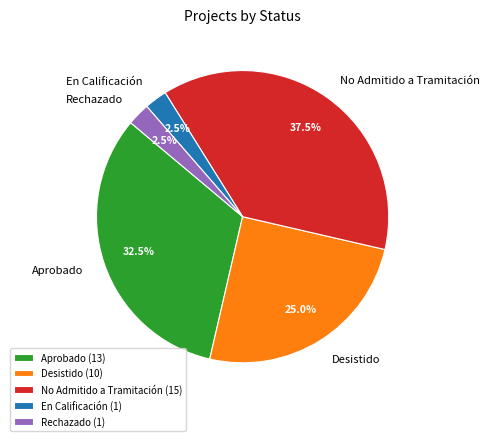

How many slices are in this pie chart?

5